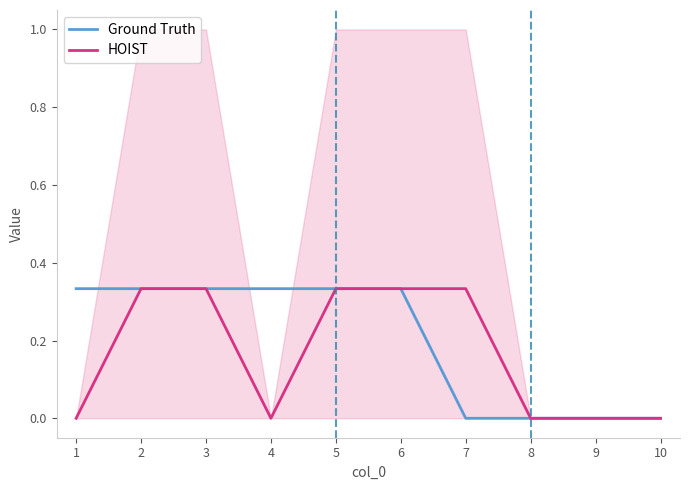

At how many categories does at least one series exceed 0?

7